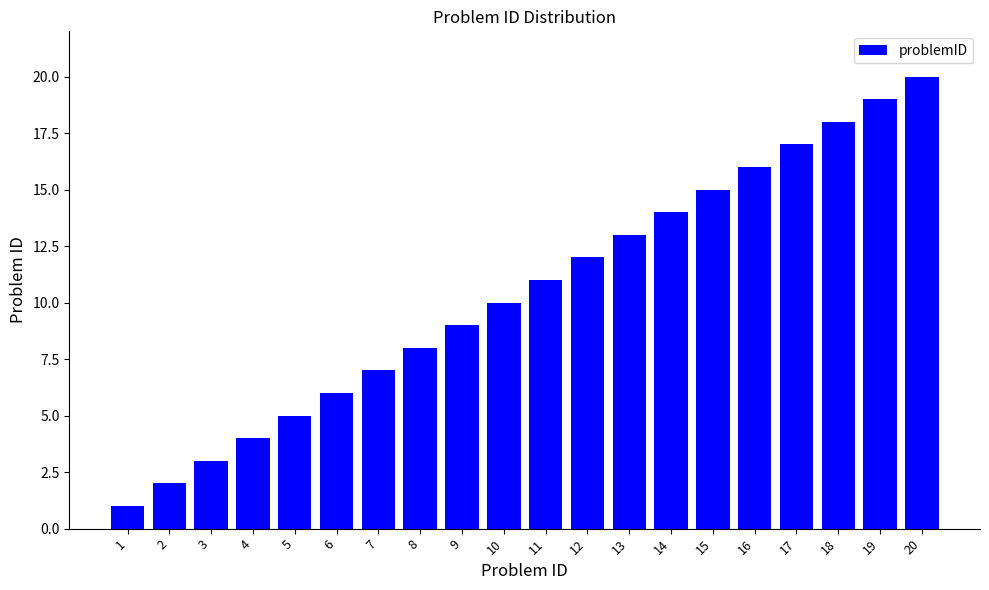

What is the greatest value displayed?

20